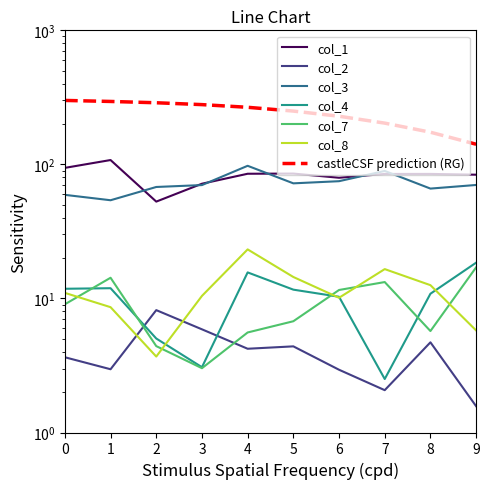

Which category has the highest value across all series?

1